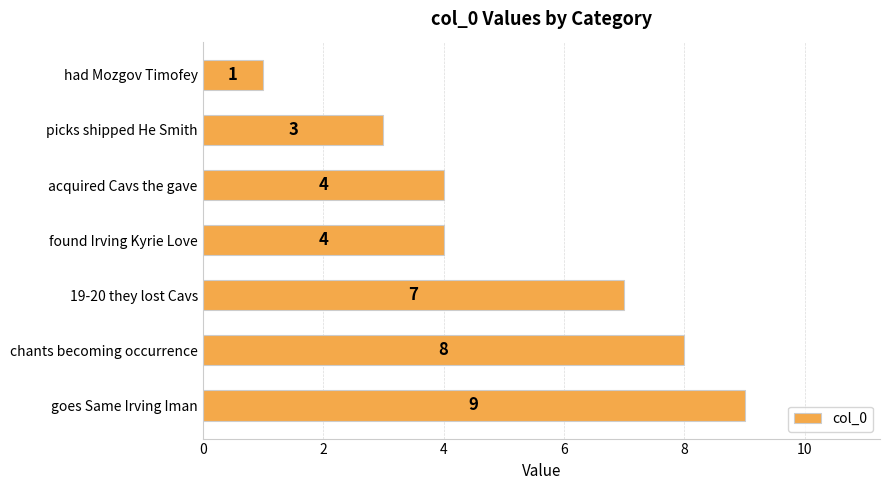

Are the bars horizontal?

Yes